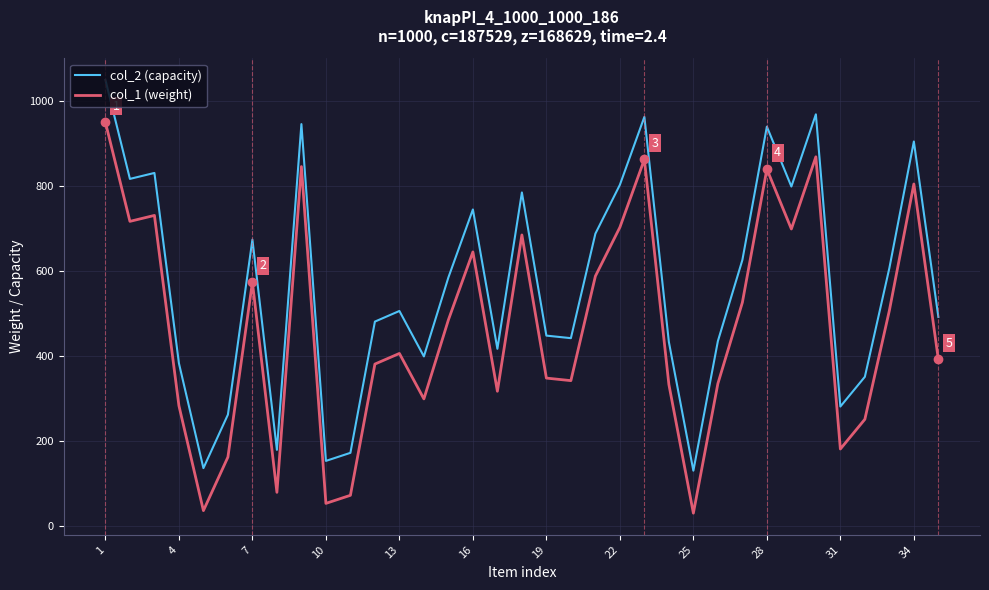

Which series has the largest total across all categories?

col_2 (capacity)